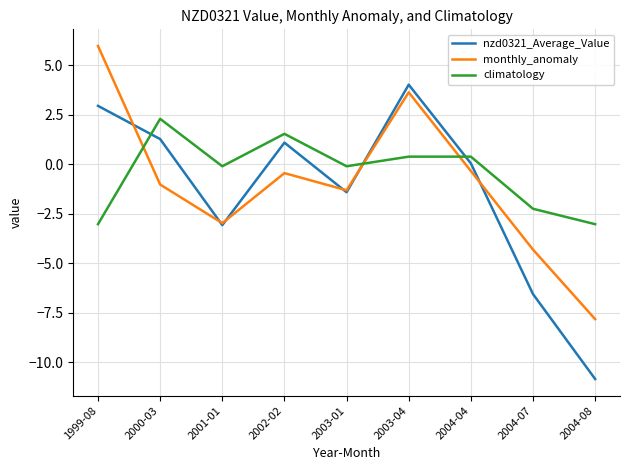

What position from the left is 2002-02?

4